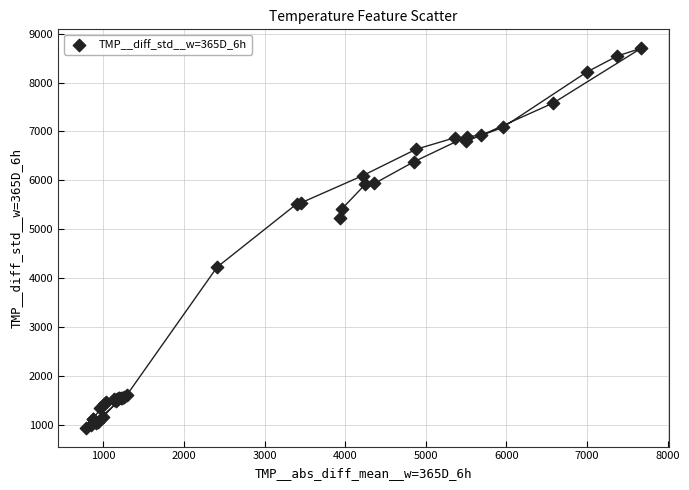

What Y value in the scatter plot is closest to 4819?

5221.0